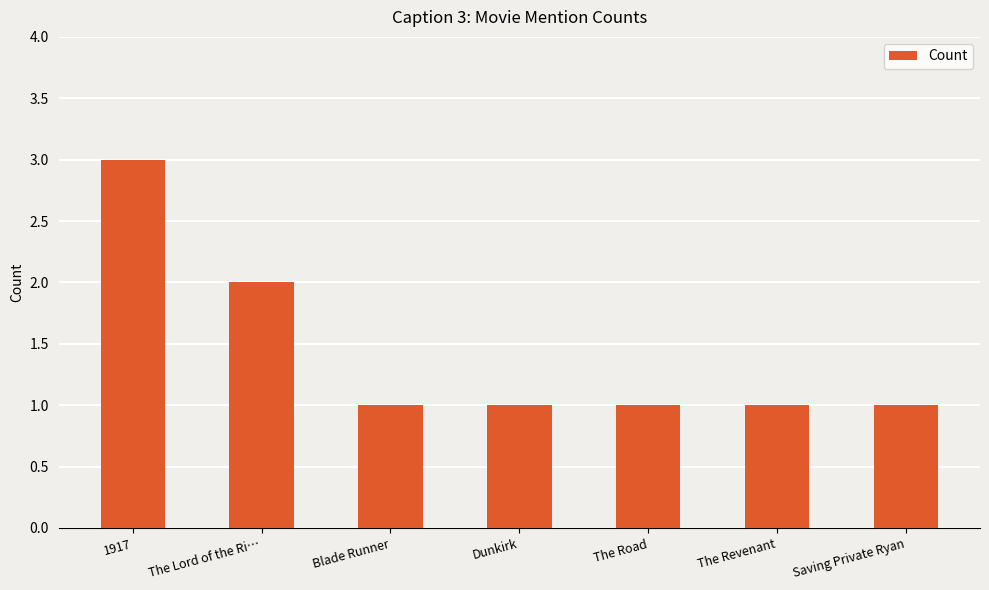

What is the change in value from 1917 to Dunkirk?

-2